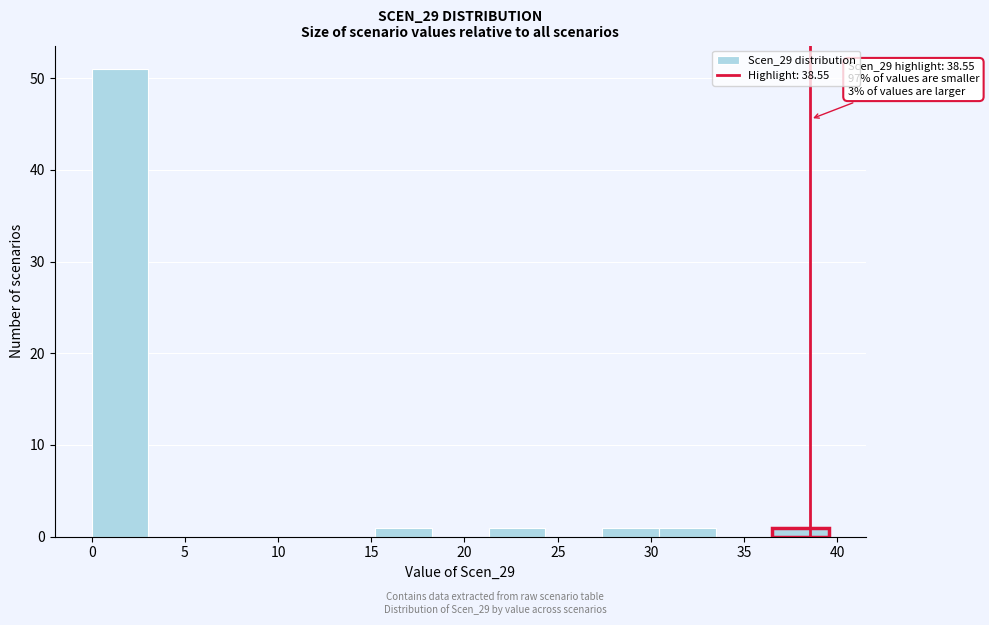

Which range on the x-axis has the tallest bar?

0.0 to 3.0